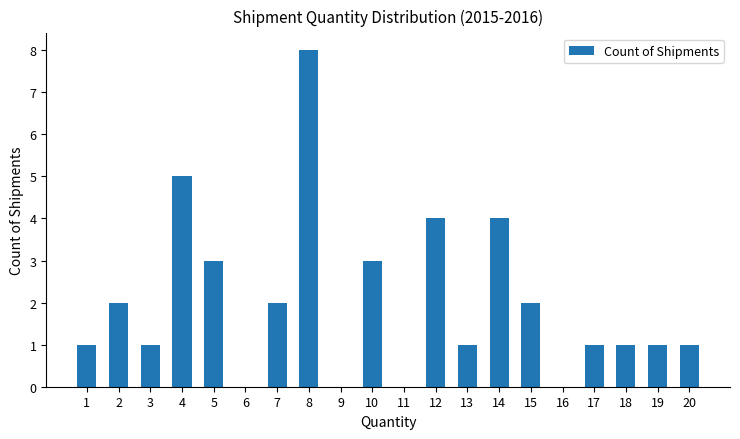

True or false: the data shows 5 at 4.

True